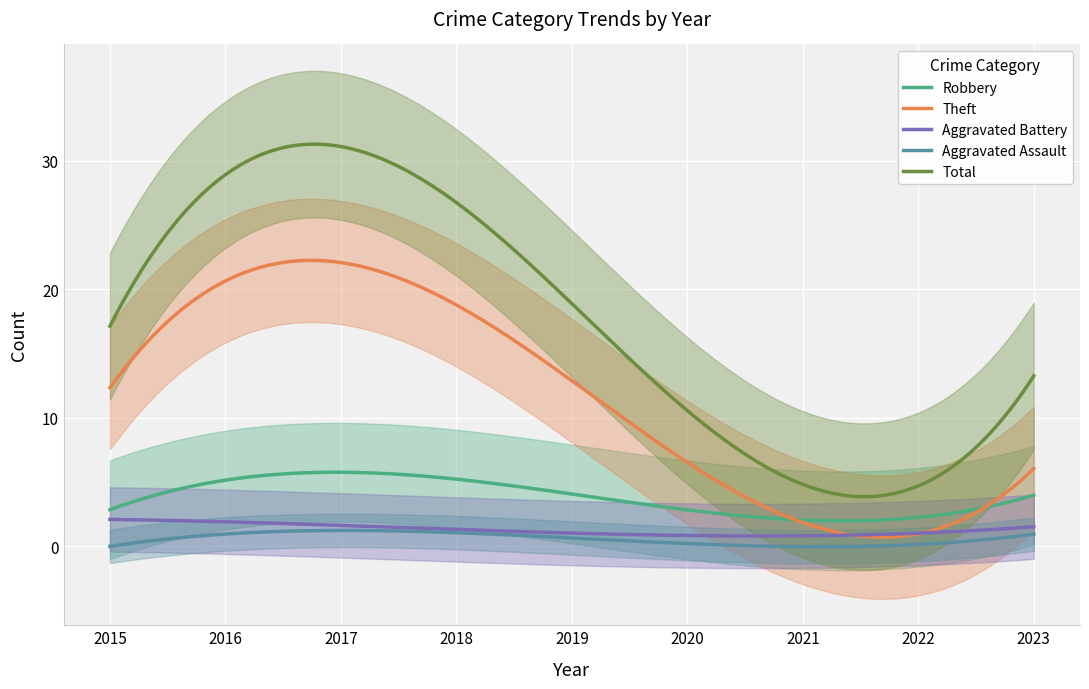

The Robbery series shows 5 at 2018. True or false?

True